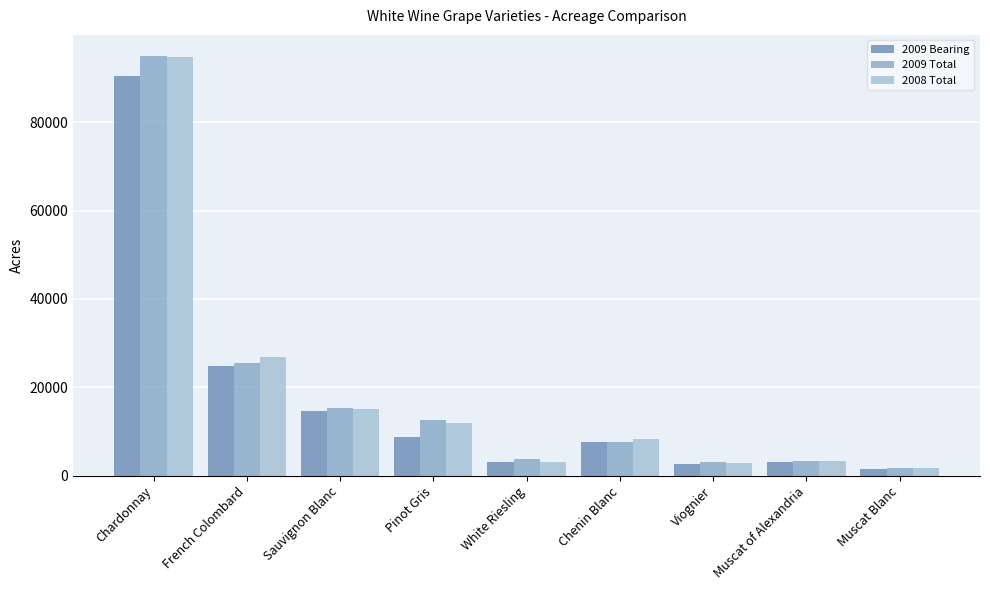

How many distinct data groups are displayed?

3